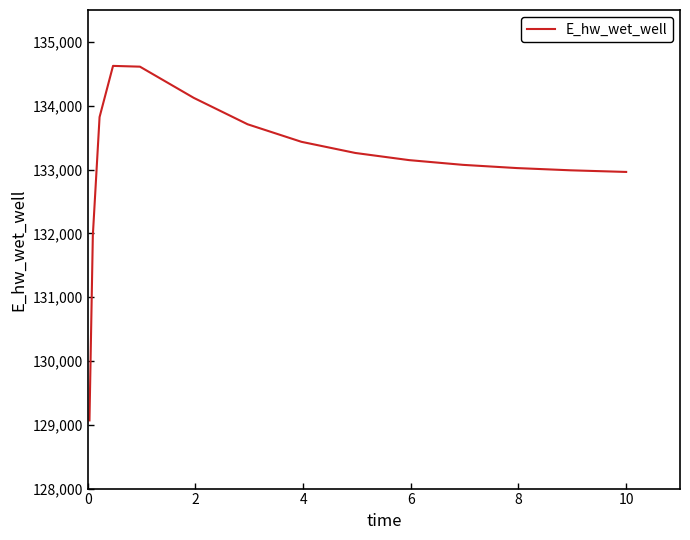

What is the maximum value shown in the chart?

134624.1